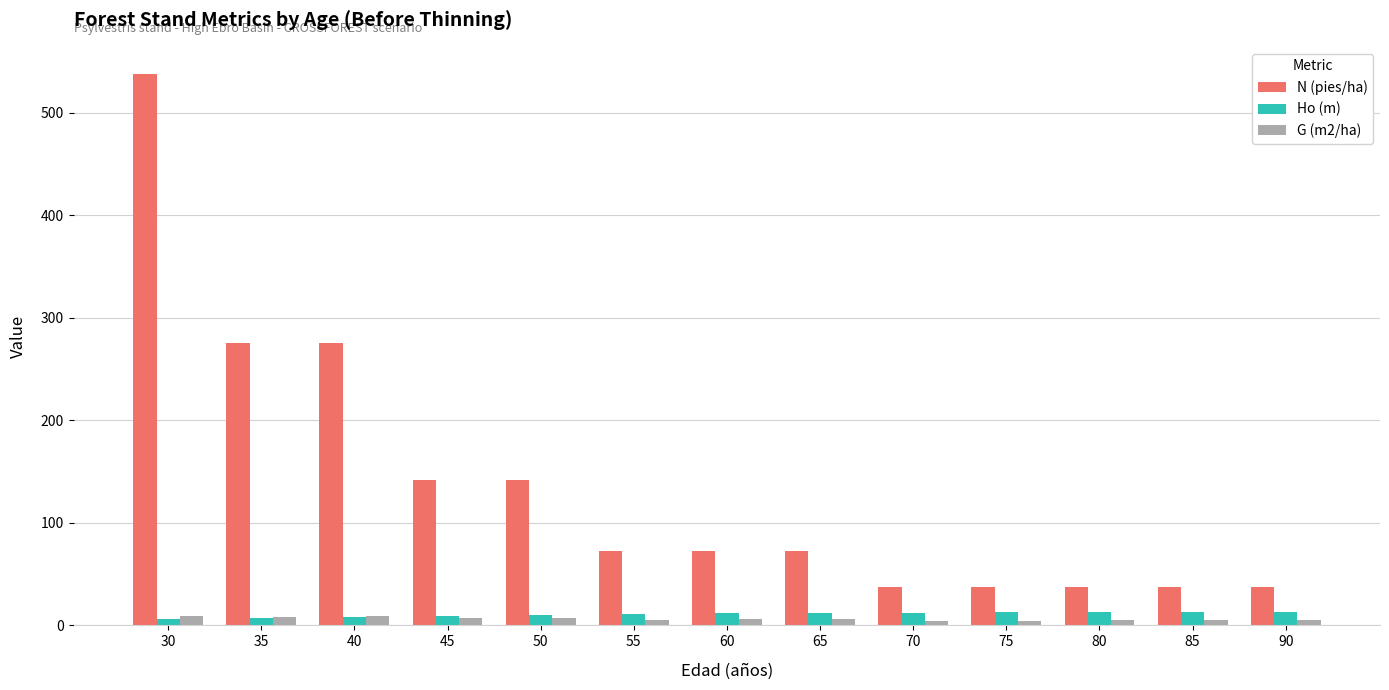

The value of Ho (m) at 90 is 13.4. True or false?

True